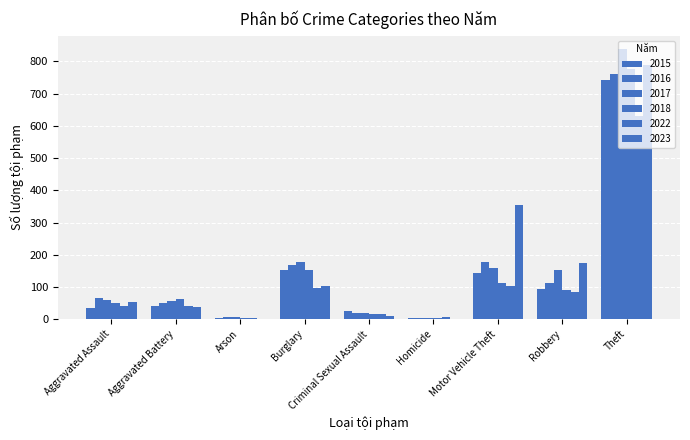

Which series has the widest spread of values?

2017